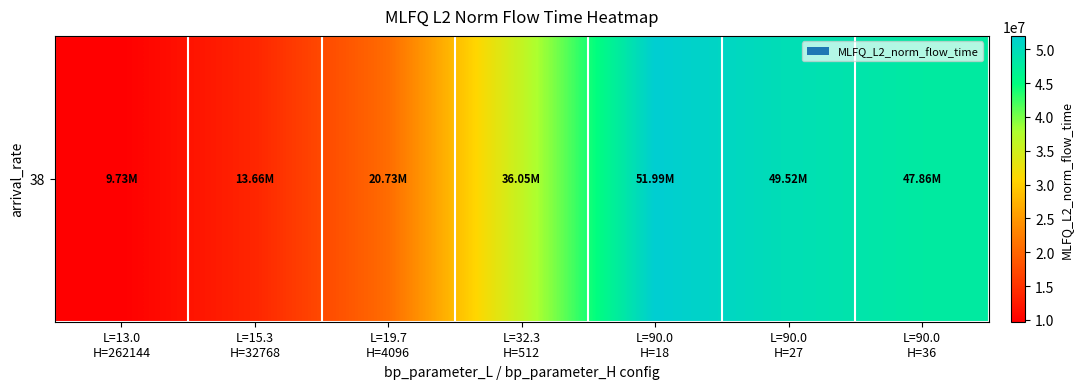

What is the maximum value shown in the chart?

51986833.2